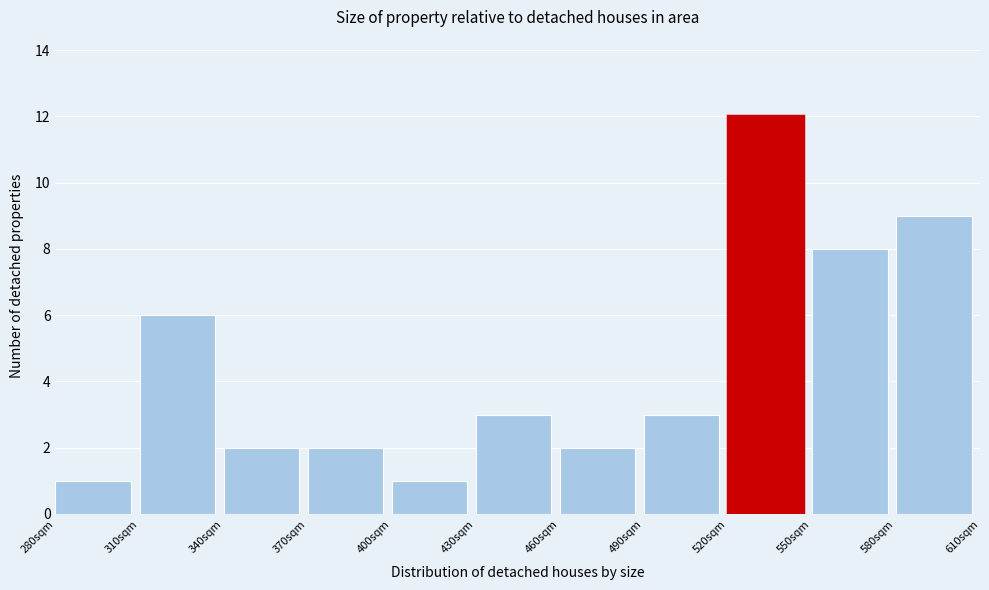

Reading left to right, transcribe this chart: for each bar, give the range it covers on the x-axis and its height. The values are not printed on the chart, so give them approximately, as read against the axis.

280 to 310: 1
310 to 340: 6
340 to 370: 2
370 to 400: 2
400 to 430: 1
430 to 460: 3
460 to 490: 2
490 to 520: 3
520 to 550: 12
550 to 580: 8
580 to 610: 9